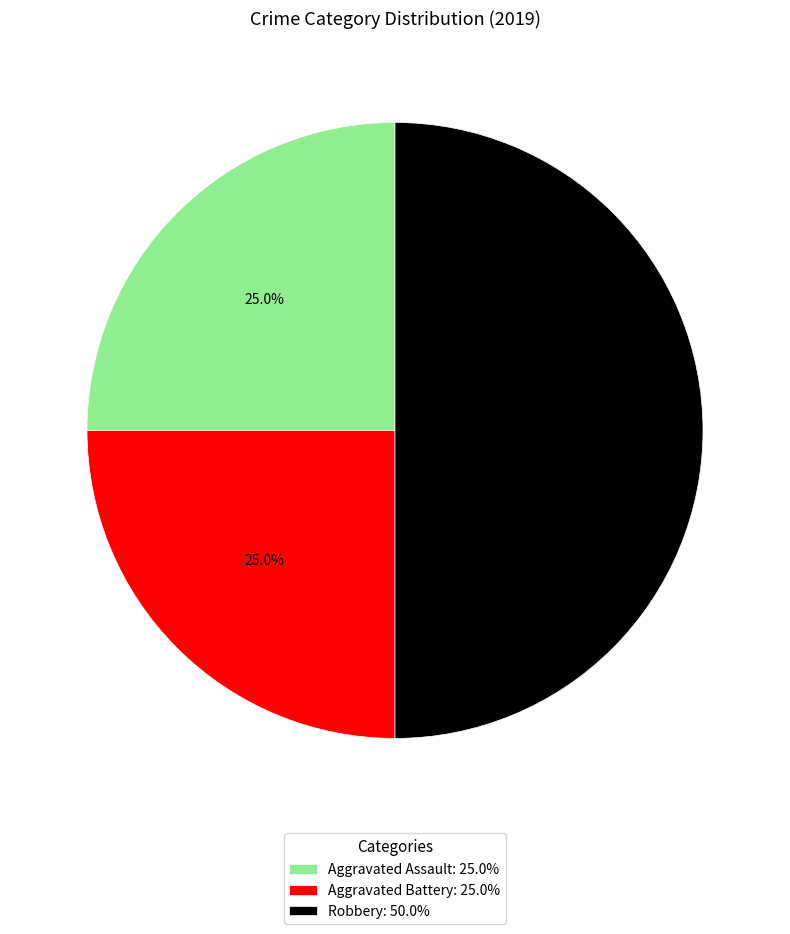

Is Aggravated Battery: 25.0% the majority of the pie?

No